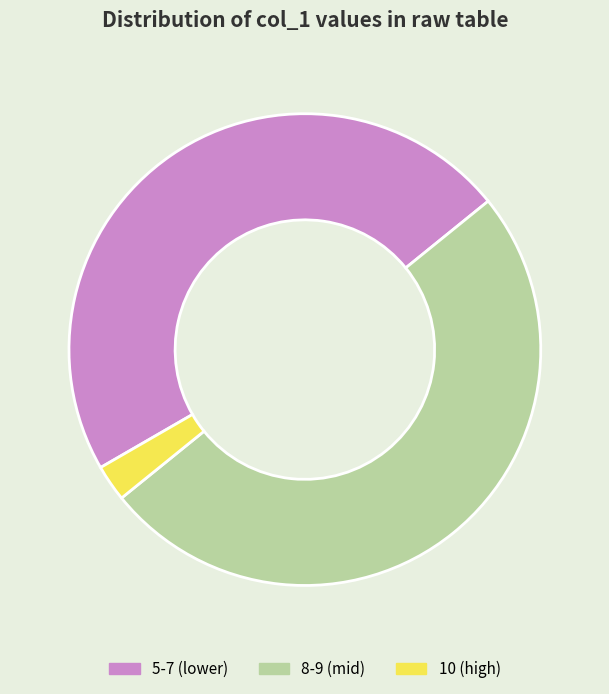

Which has a higher value, 8-9 (mid) or 10 (high)?

8-9 (mid)